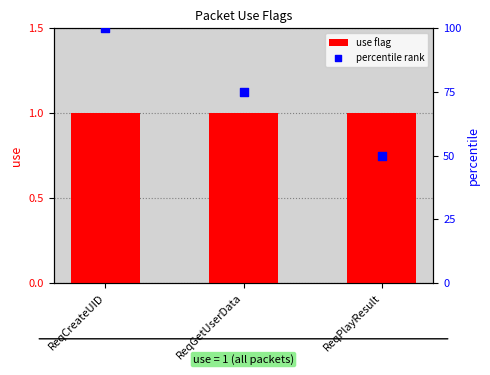

Which series contains the highest Y value?

percentile rank